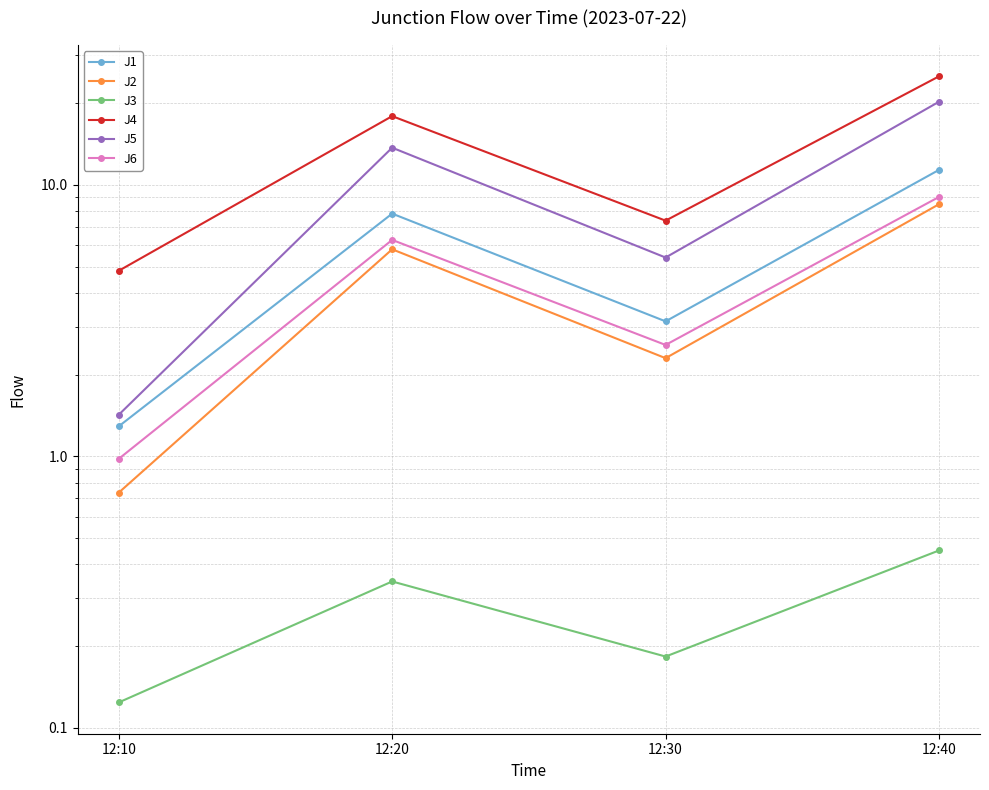

Does the chart have visible grid lines?

Yes